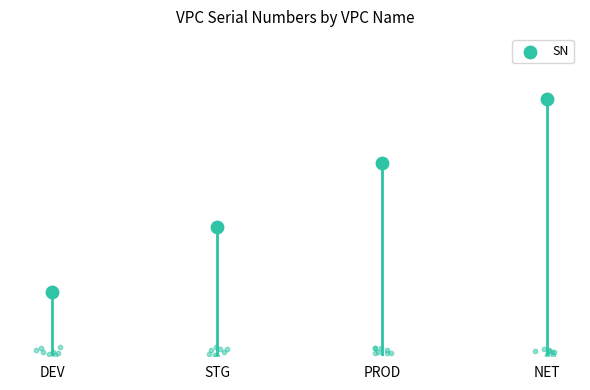

What is the change in value from DEV to STG?

+1